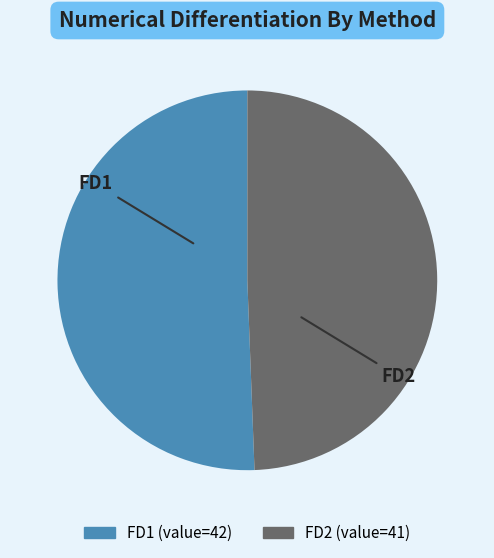

Combined, do FD1 and FD2 account for over 50%?

Yes